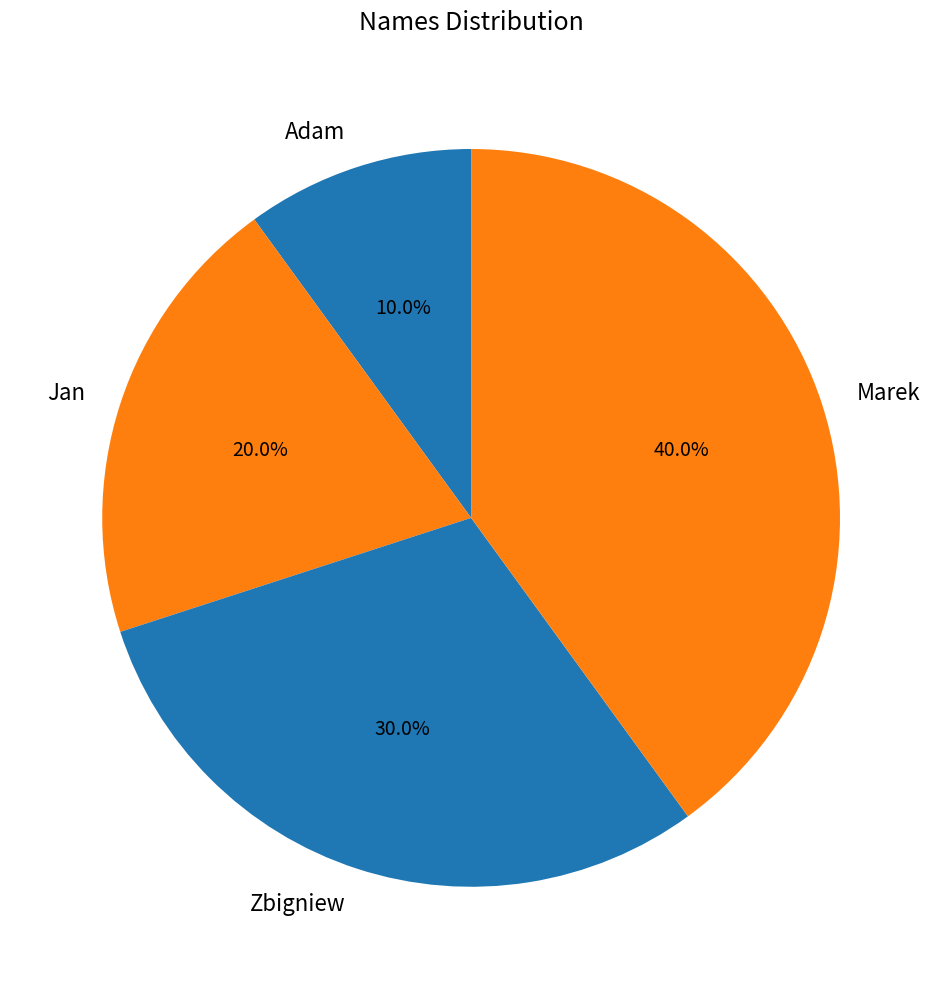

To the nearest percent, what is the combined percentage of Adam and Zbigniew?

40%